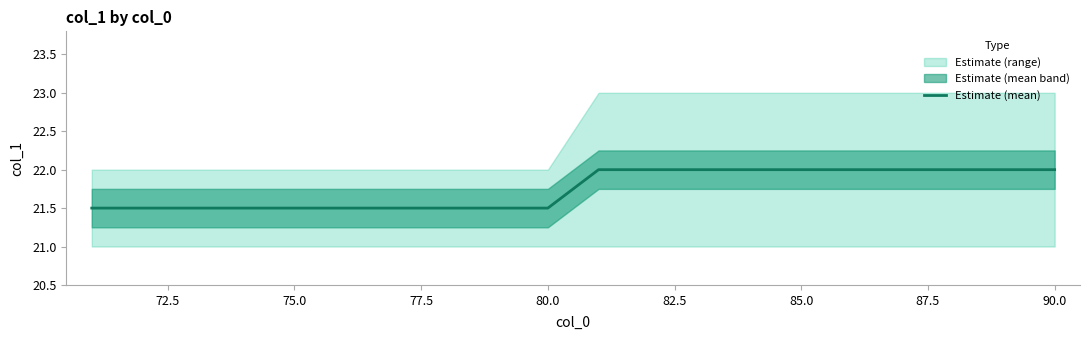

What is the difference between the second highest and minimum values?

0.5